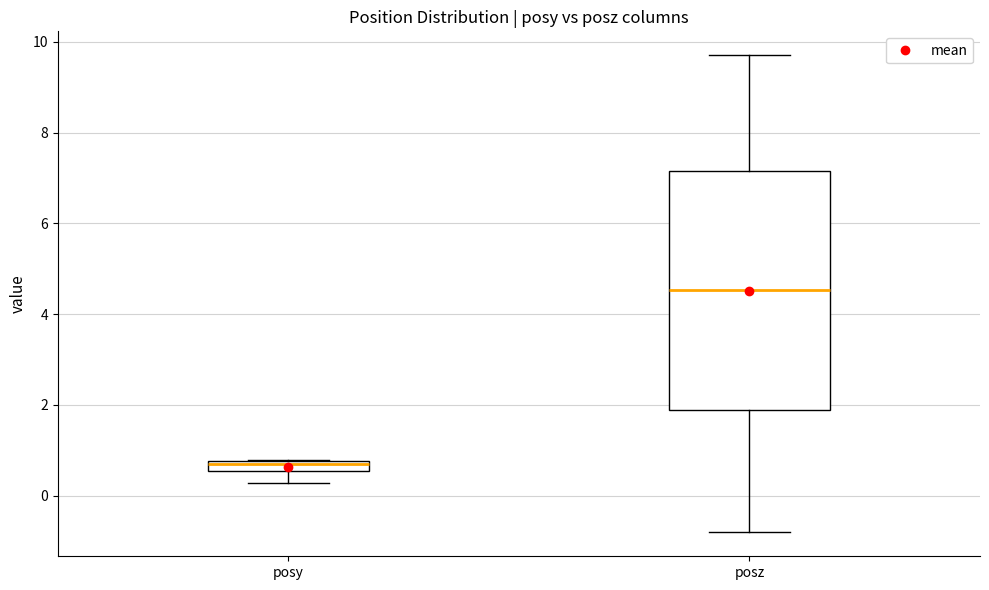

Comparing the boxes themselves (not the whiskers), which one is the tallest?

posz